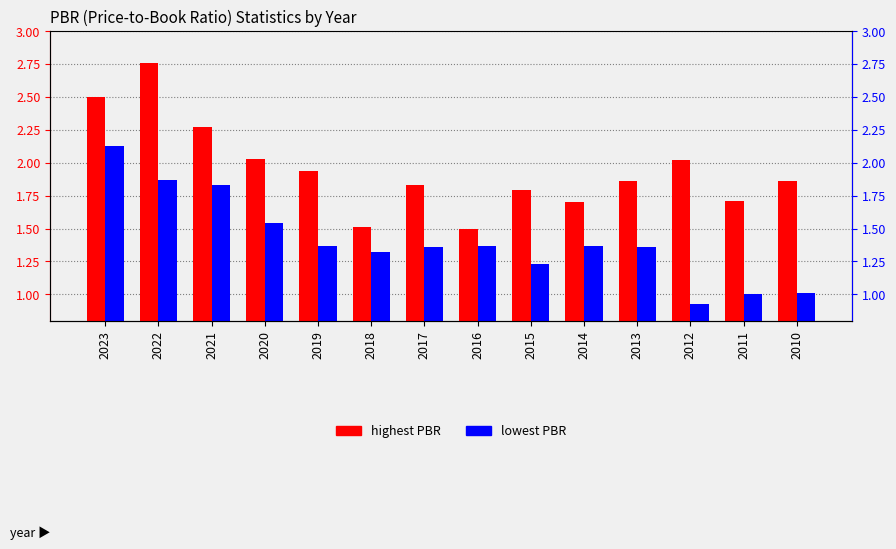

What is the spread (max minus min) of values at 2020?

0.5